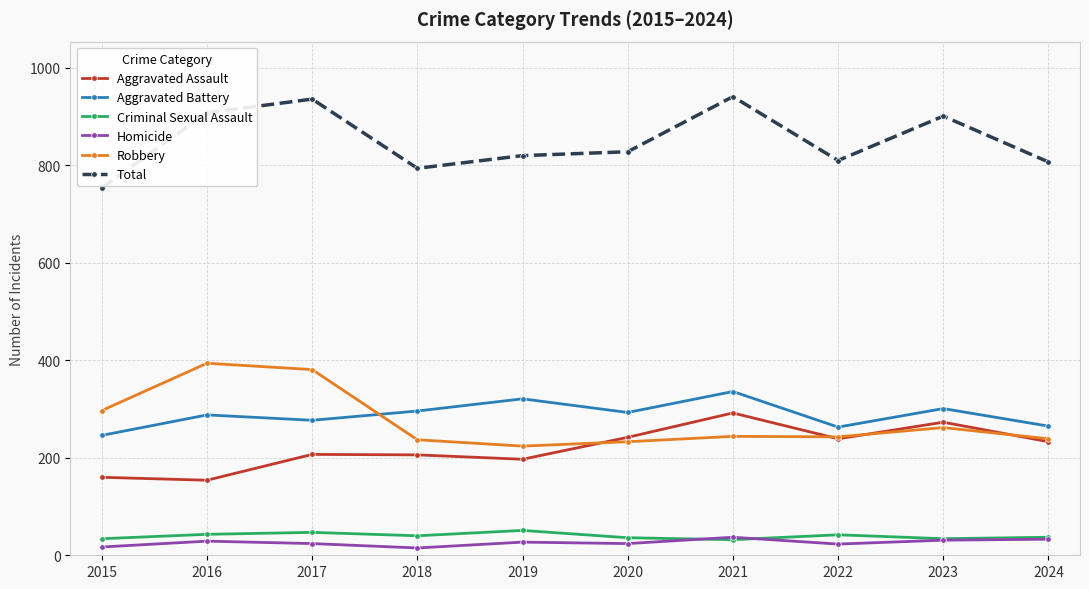

Is the value of Criminal Sexual Assault at 2024 greater than the value of Aggravated Battery at 2018?

No